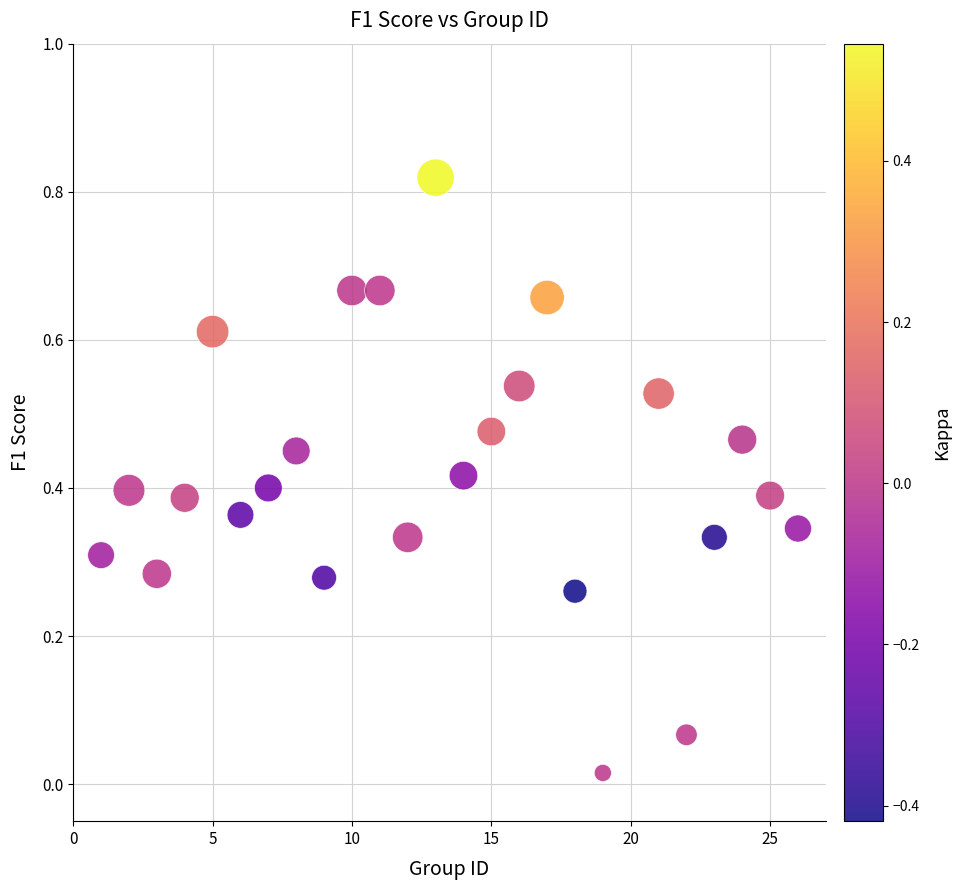

What is the range of X values (max minus min)?

25.0